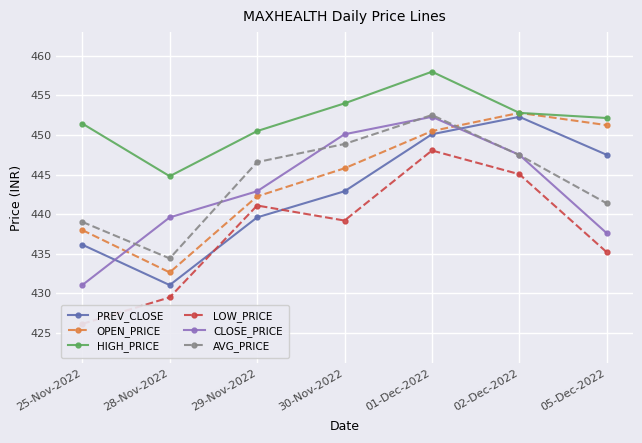

What is the highest value of the HIGH_PRICE series?

458.0